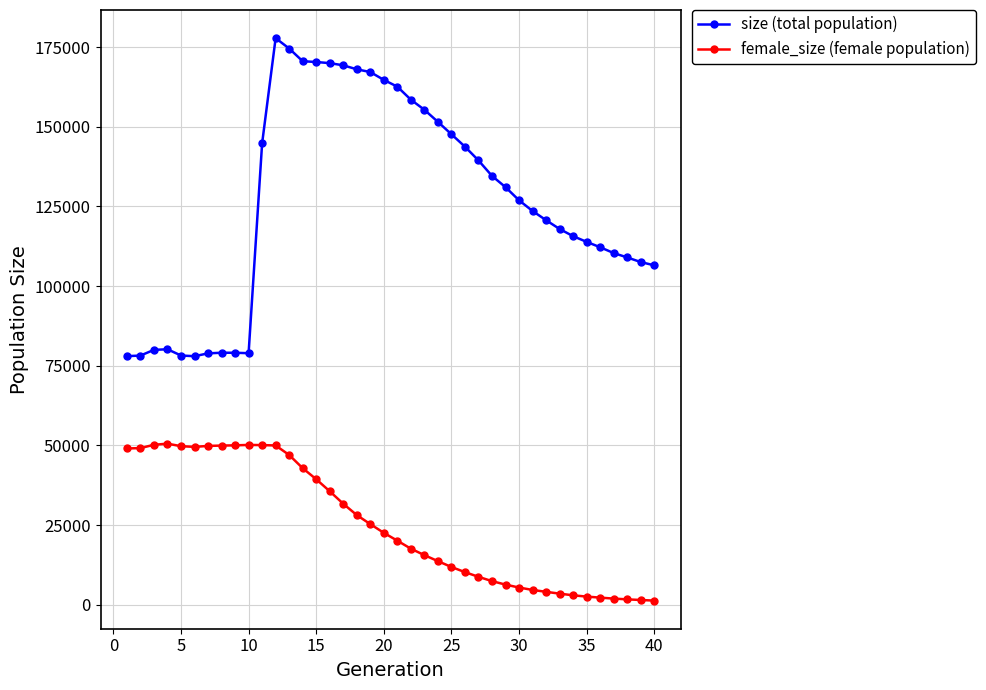

What is the difference between the maximum and second lowest values in the size (total population) series?

99803